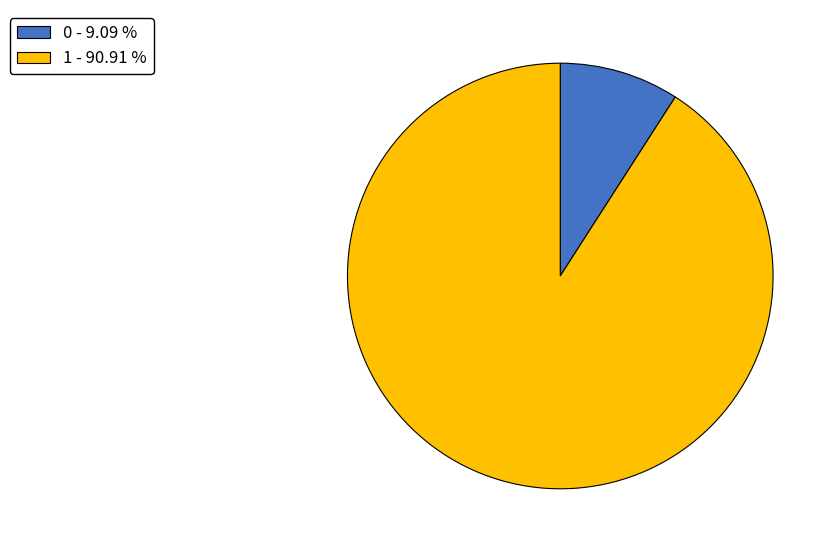

Combined, do 1 and 0 account for over 50%?

Yes